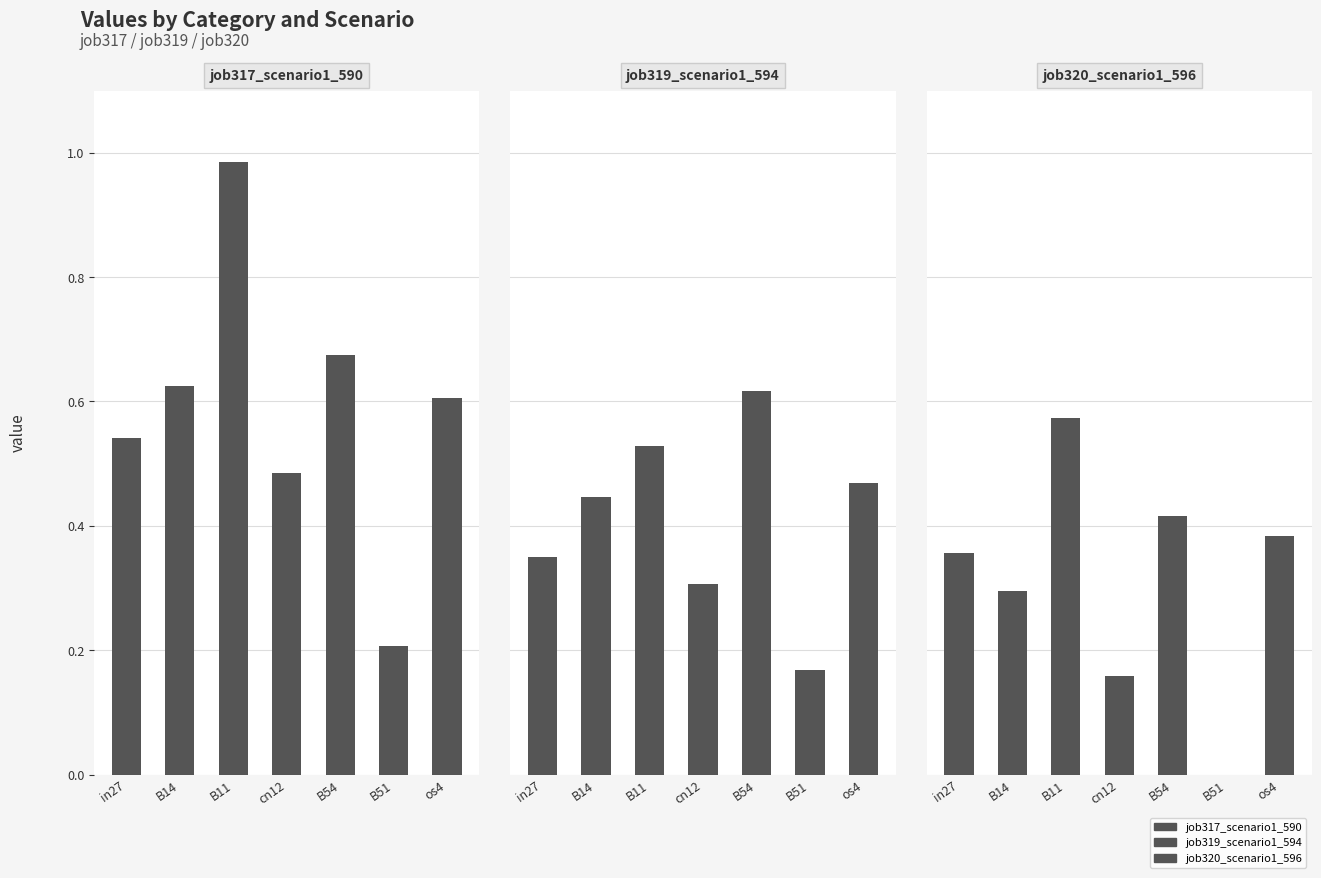

Count the number of categories in the chart.

7